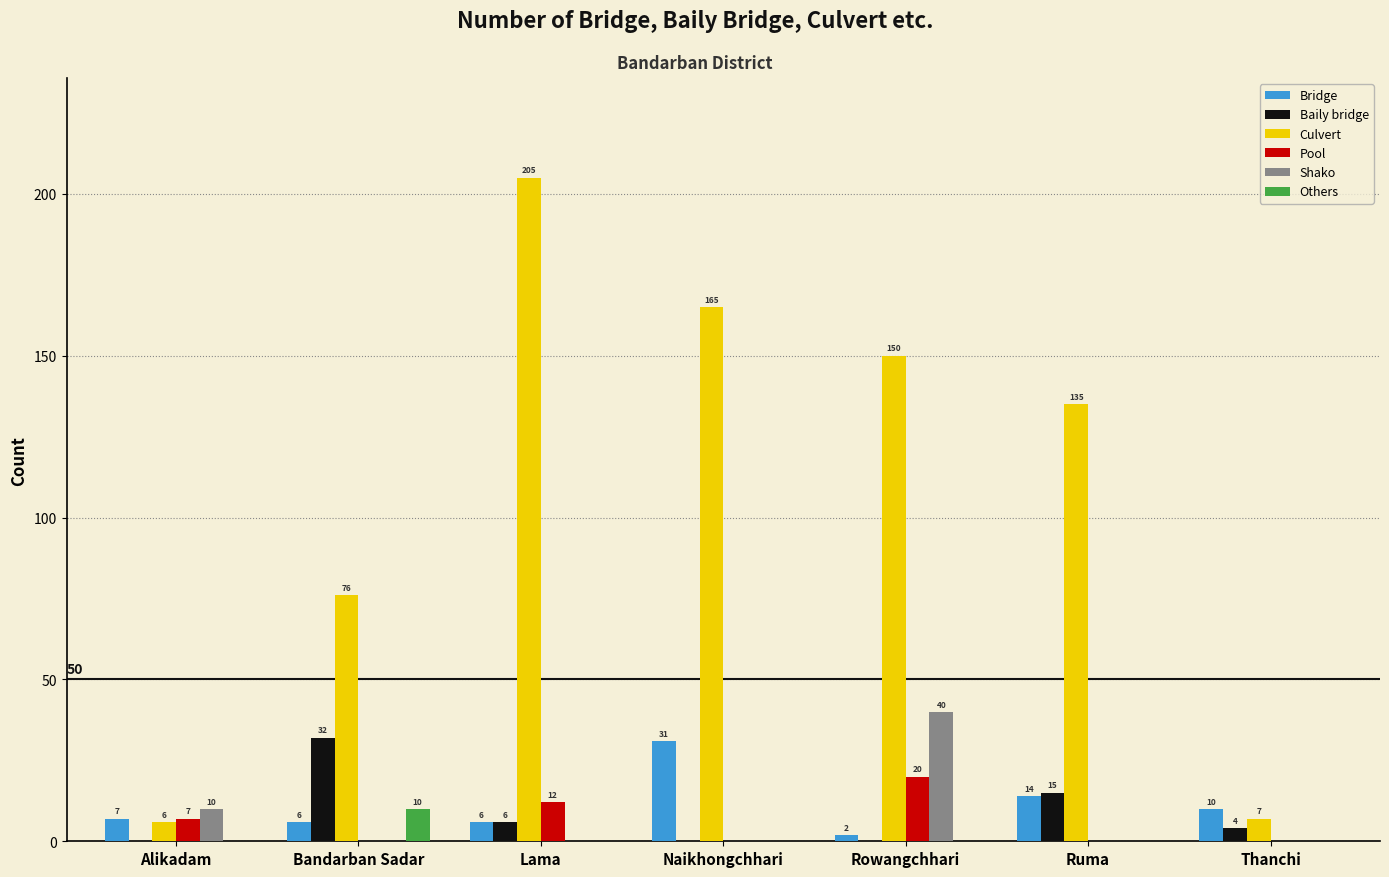

Is it true that Baily bridge equals 15 at Ruma?

True